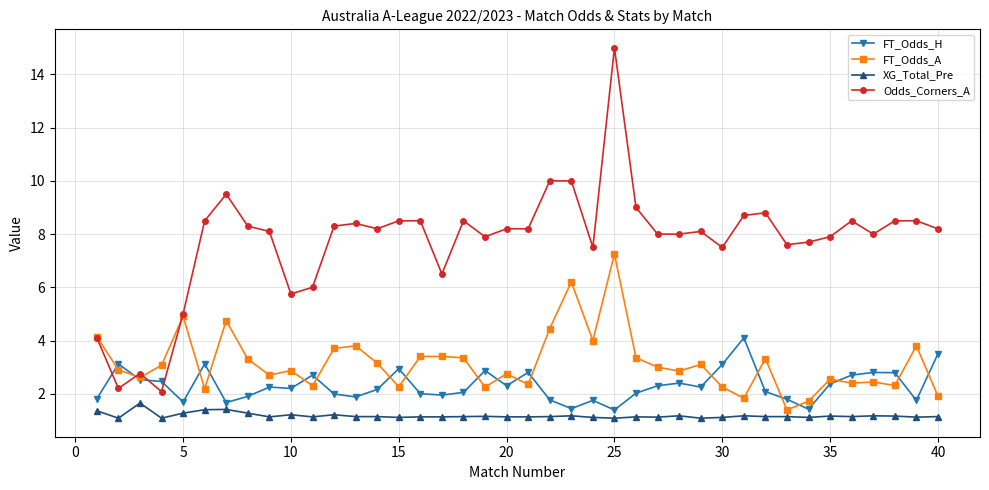

What is the lowest value of the FT_Odds_A series?

1.4